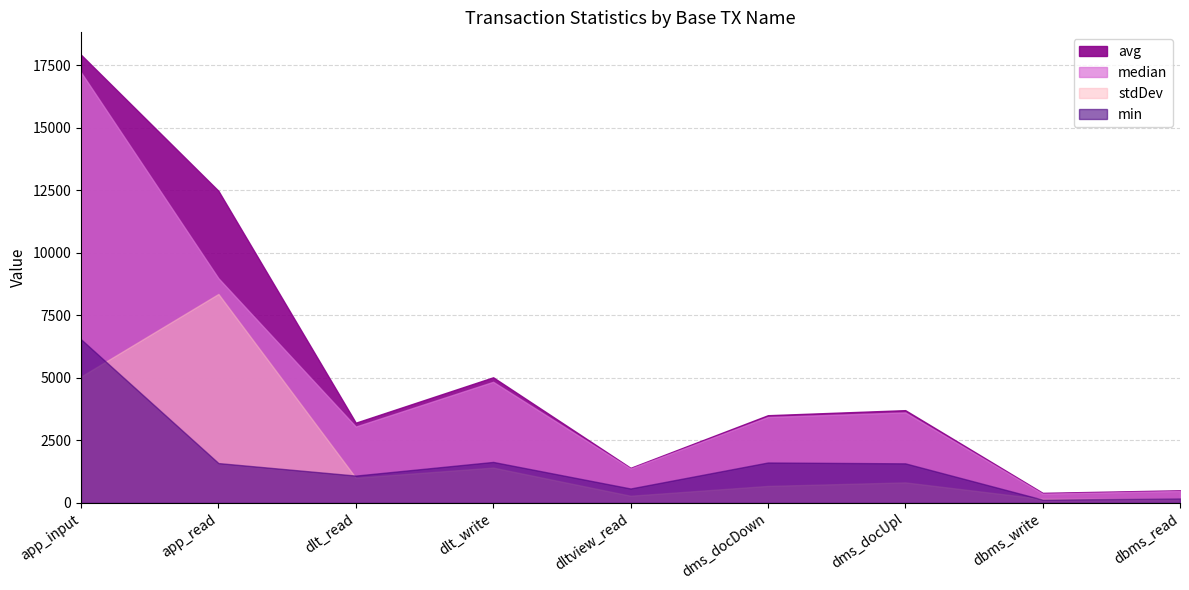

What is the total value across all series at app_read?

31400.4